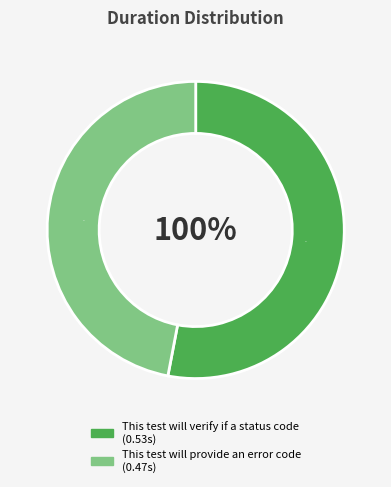

Is there any slice that represents more than half of the pie?

Yes